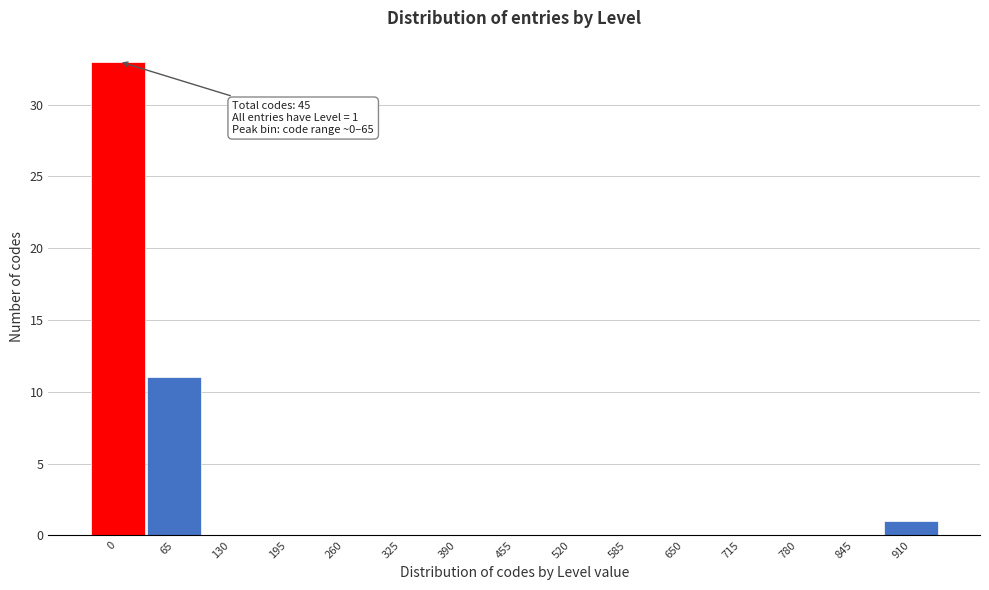

Reading right to left, list all the values displayed in this chart.

910=1	845=0	780=0	715=0	650=0	585=0	520=0	455=0	390=0	325=0	260=0	195=0	130=0	65=11	0=33